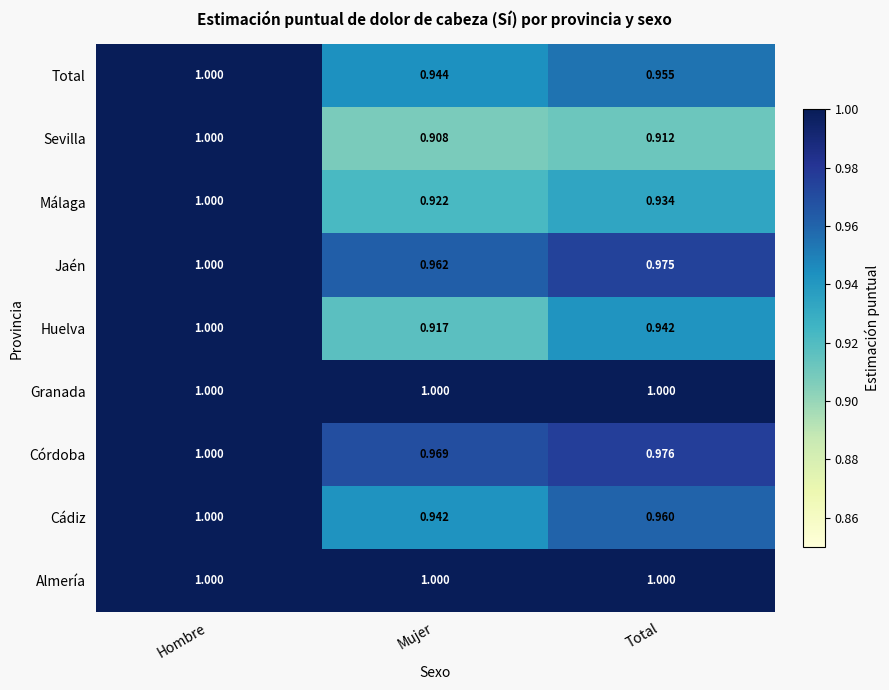

Which category has the lowest value in the Total series?

Mujer